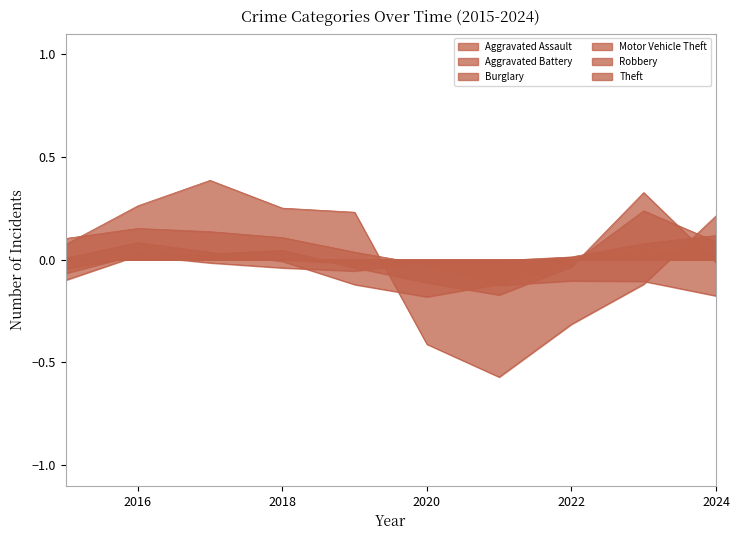

What are all the series names shown in the legend?

Aggravated Assault, Aggravated Battery, Burglary, Motor Vehicle Theft, Robbery, Theft